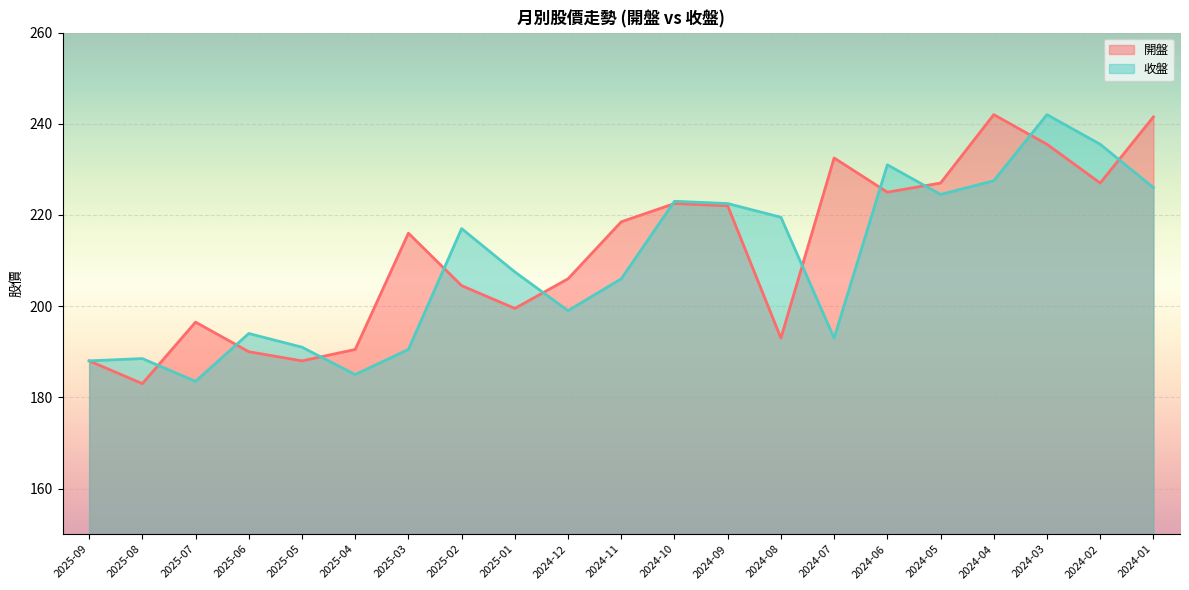

What are all the series names shown in the legend?

開盤, 收盤